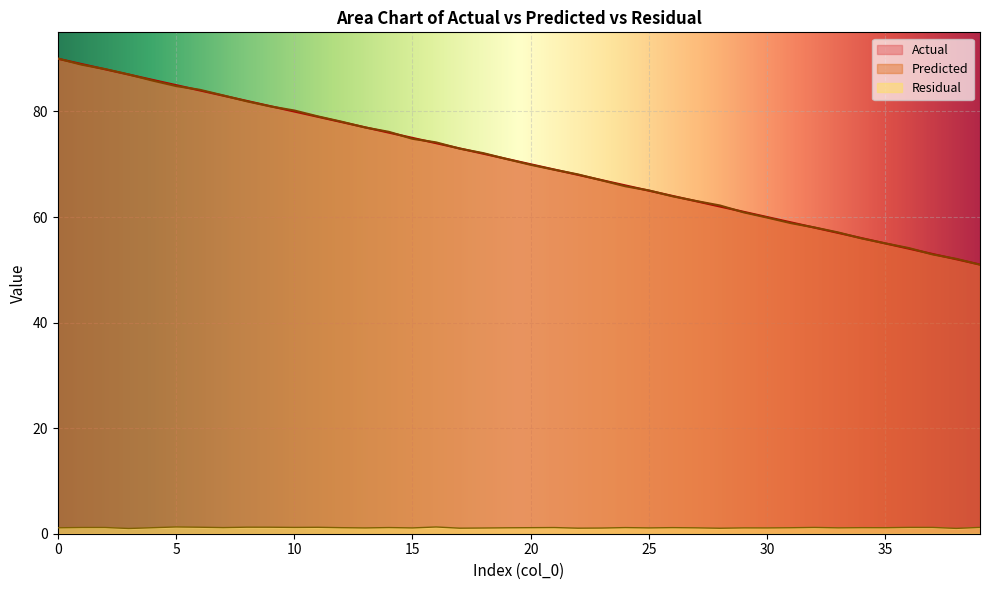

Reading left to right, extract all data points from this chart.

Actual: 0=90.0	1=89.0	2=88.0	3=87.0	4=86.0	5=85.0	6=84.0	7=83.0	8=82.0	9=81.0	10=80.0	11=79.0	12=78.0	13=77.0	14=76.0	15=75.0	16=74.0	17=73.0	18=72.0	19=71.0	20=70.0	21=69.0	22=68.0	23=67.0	24=66.0	25=65.0	26=64.0	27=63.0	28=62.0	29=61.0	30=60.0	31=59.0	32=58.0	33=57.0	34=56.0	35=55.0	36=54.0	37=53.0	38=52.0	39=51.0
Predicted: 0=90.0	1=88.9	2=88.0	3=87.0	4=85.9	5=84.8	6=84.1	7=83.0	8=81.9	9=81.0	10=80.2	11=79.1	12=78.1	13=77.0	14=76.2	15=74.8	16=74.2	17=73.0	18=72.1	19=71.0	20=69.9	21=69.0	22=68.1	23=67.0	24=65.8	25=65.0	26=63.9	27=63.0	28=62.2	29=60.9	30=59.9	31=58.9	32=58.0	33=57.1	34=56.0	35=55.0	36=54.1	37=52.9	38=52.1	39=51.0
Residual: 0=1.1	1=1.2	2=1.2	3=1.0	4=1.1	5=1.3	6=1.2	7=1.2	8=1.2	9=1.2	10=1.2	11=1.2	12=1.1	13=1.1	14=1.2	15=1.1	16=1.3	17=1.0	18=1.1	19=1.1	20=1.1	21=1.2	22=1.1	23=1.1	24=1.2	25=1.1	26=1.2	27=1.1	28=1.0	29=1.1	30=1.1	31=1.1	32=1.2	33=1.1	34=1.1	35=1.1	36=1.2	37=1.2	38=1.0	39=1.2